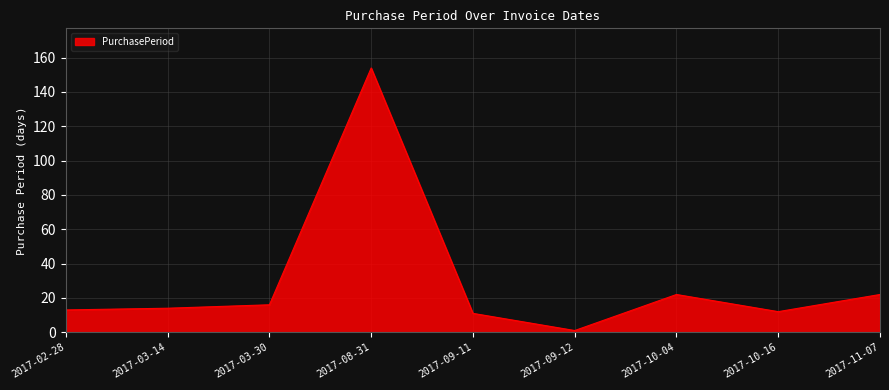

What is the sum of all values?

265